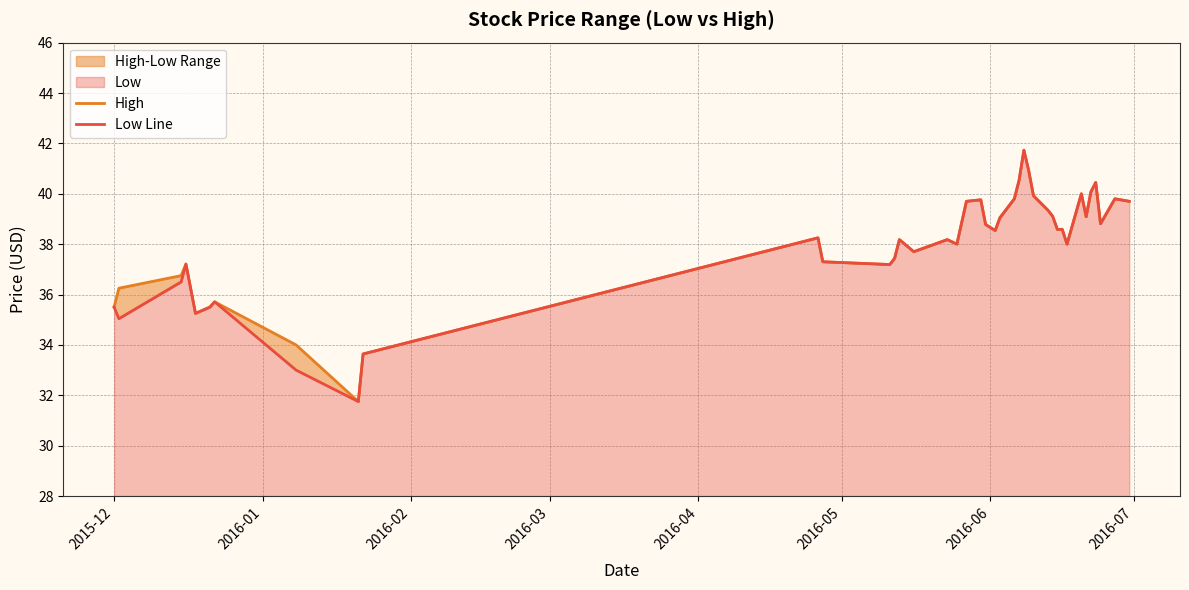

What is the value of the High point at the 6th from the left?

35.5